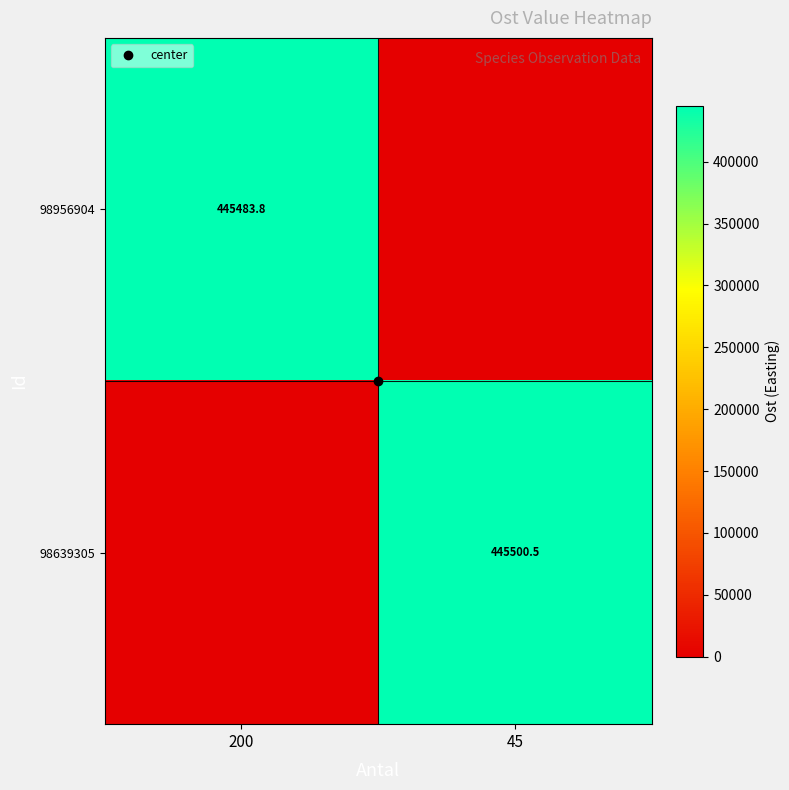

The value of 98639305 at 200 is -162569.5. True or false?

False